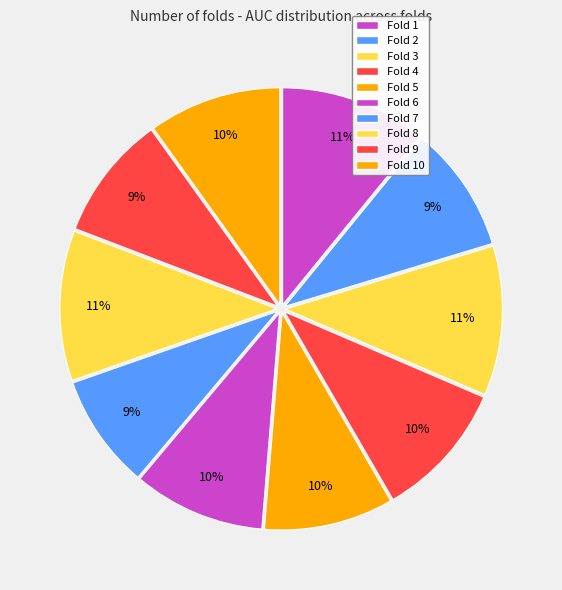

Which category has the biggest portion of the pie?

Fold 8